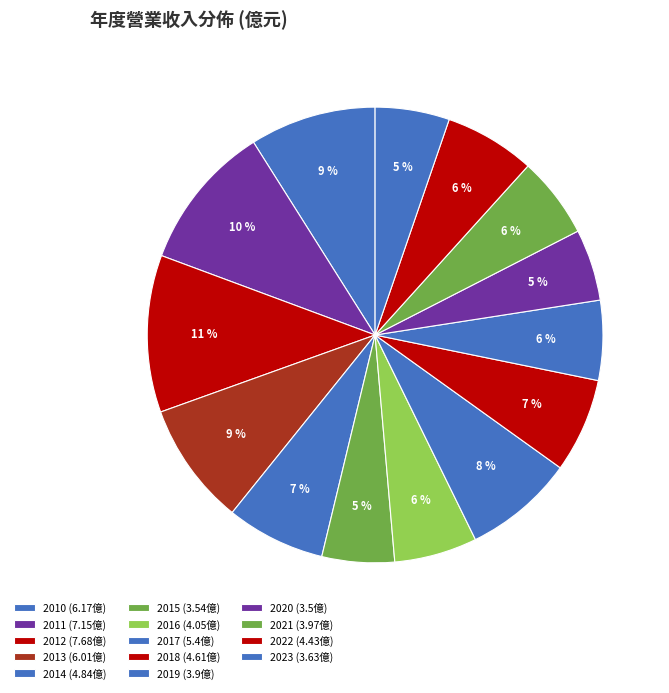

What percentage is the 2022 slice, to the nearest percent?

6%